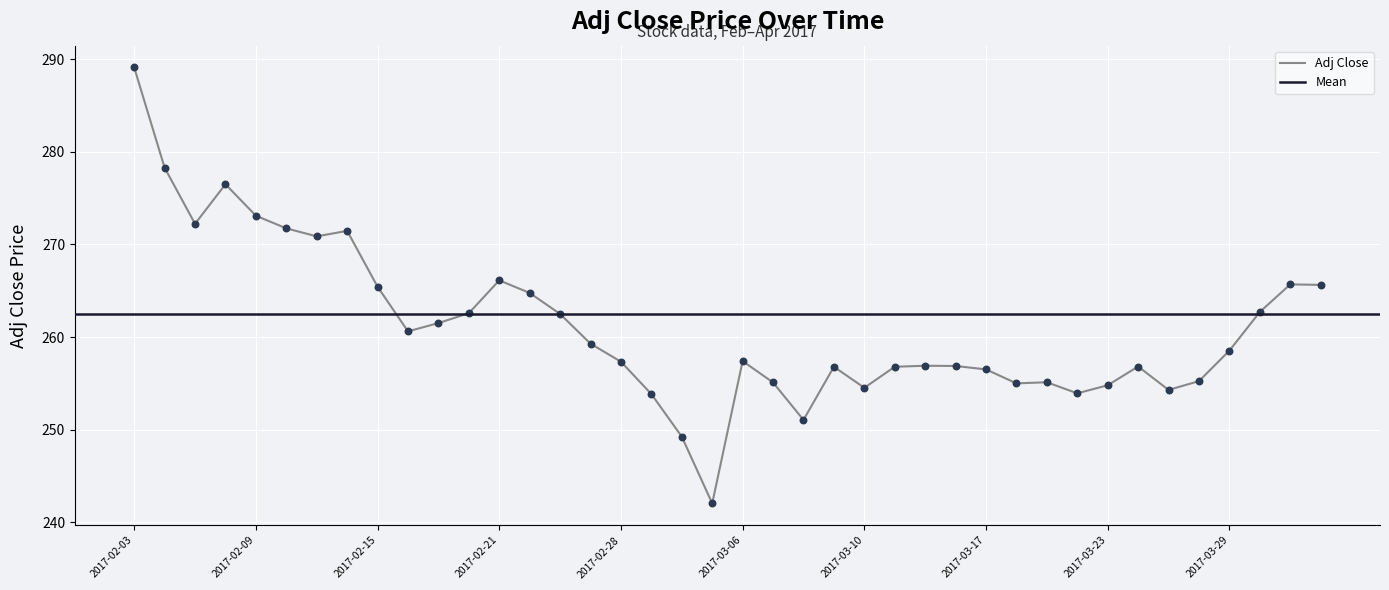

Between 2017-03-22 and 2017-03-09, which is larger?

2017-03-09